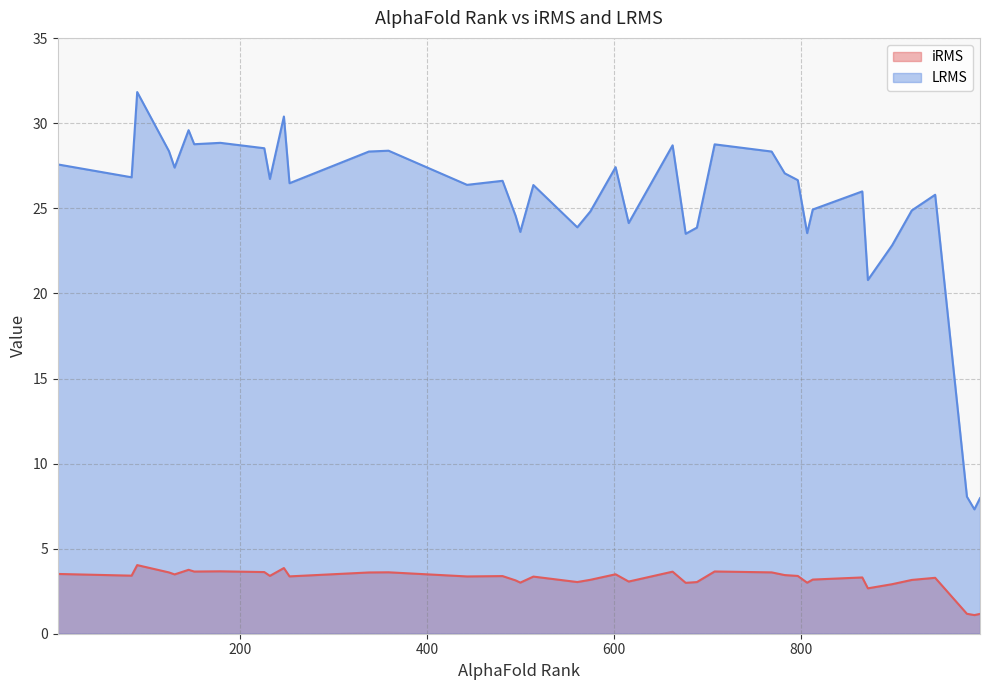

In iRMS, how many points are lower than both neighbors (excluding endpoints)?

13